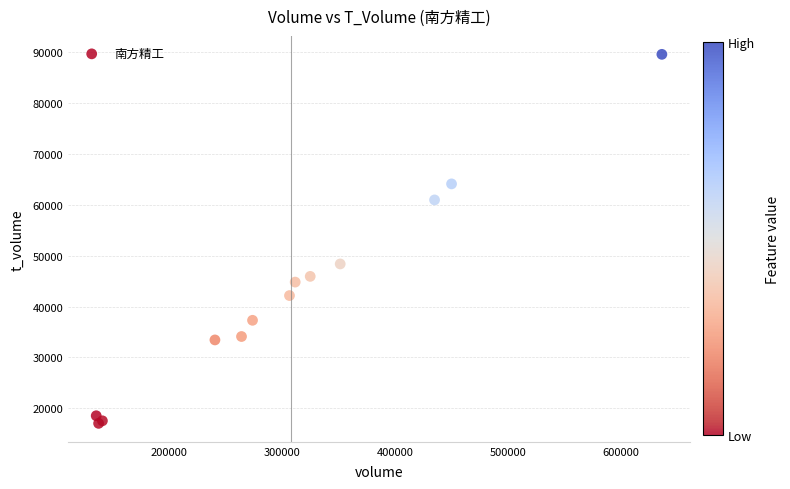

What Y value in the scatter plot is closest to 53332?

48397